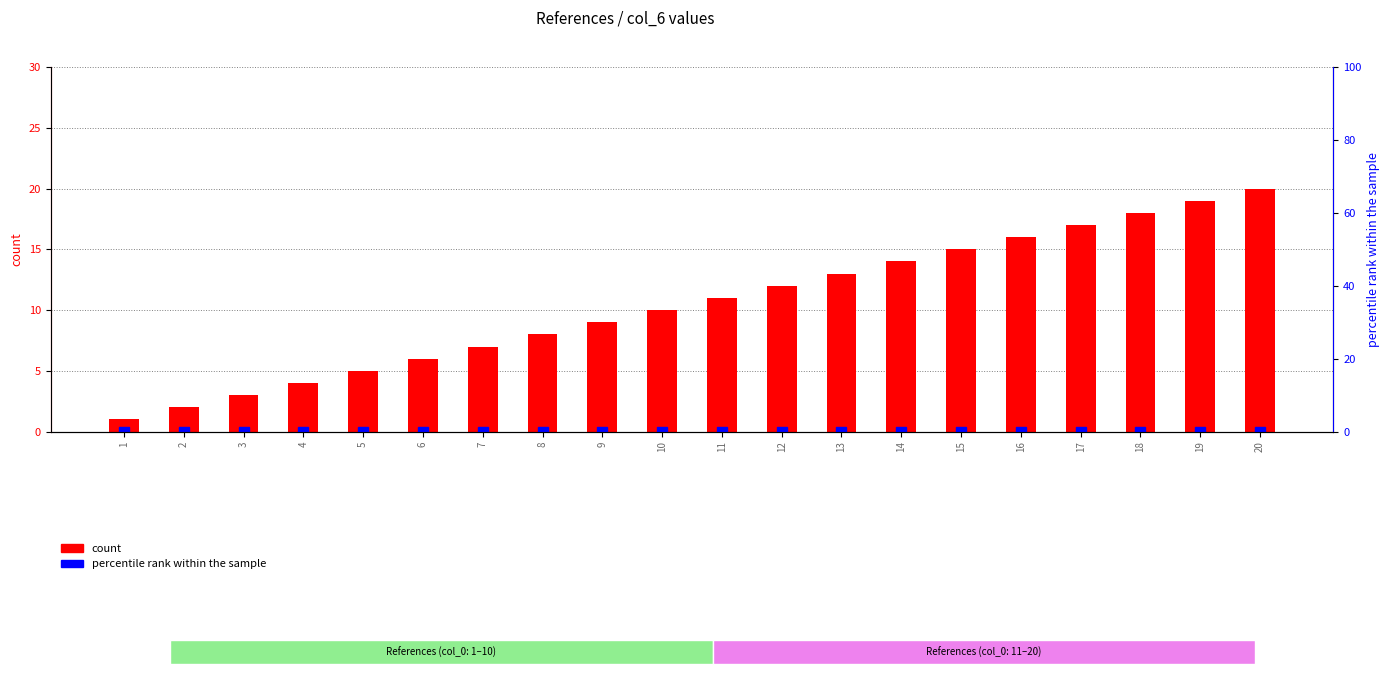

List the labels in order of percentile rank within the sample value, largest first.

1, 2, 3, 4, 5, 6, 7, 8, 9, 10, 11, 12, 13, 14, 15, 16, 17, 18, 19, 20